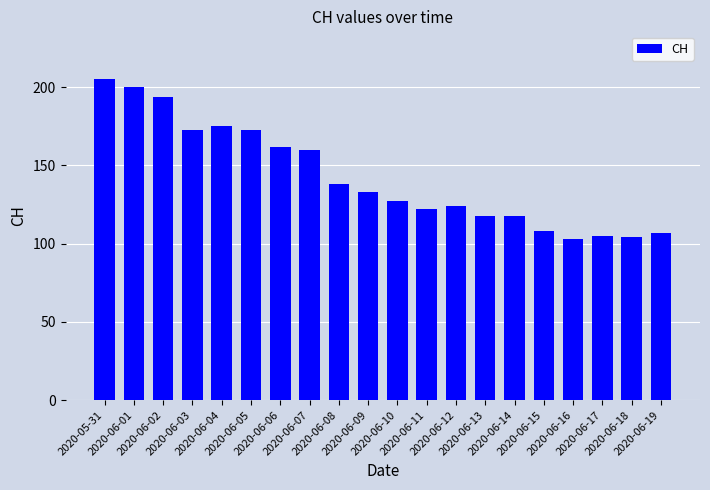

What is the smallest value displayed?

103